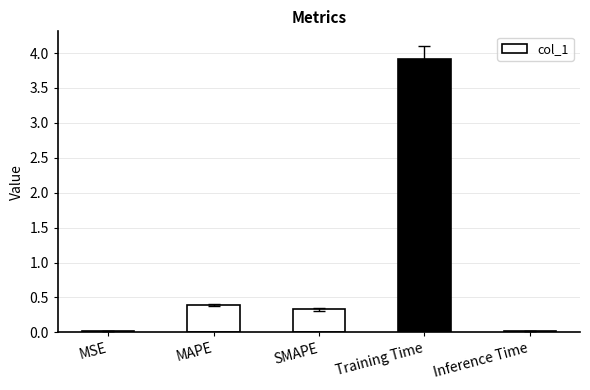

What is the average value?

0.9